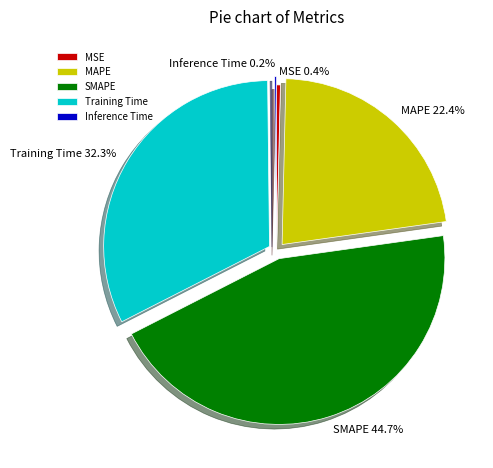

What is the total percentage of MAPE and Training Time?

54.7%